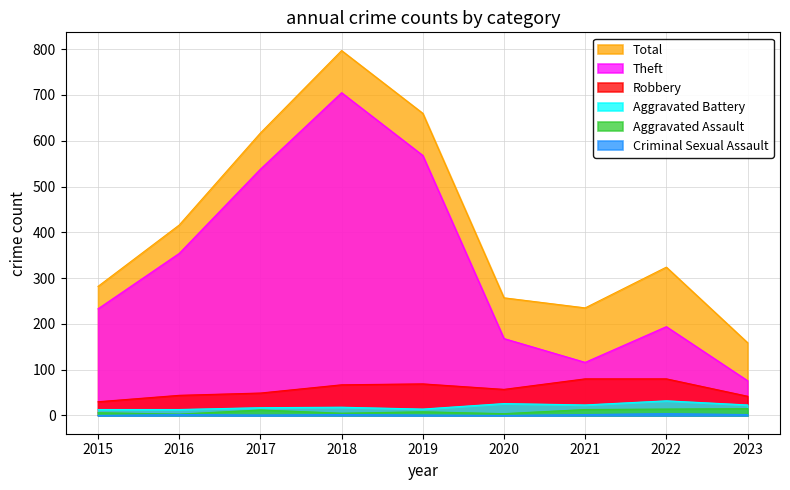

What is the value of the Theft point at the 5th from the left?

568